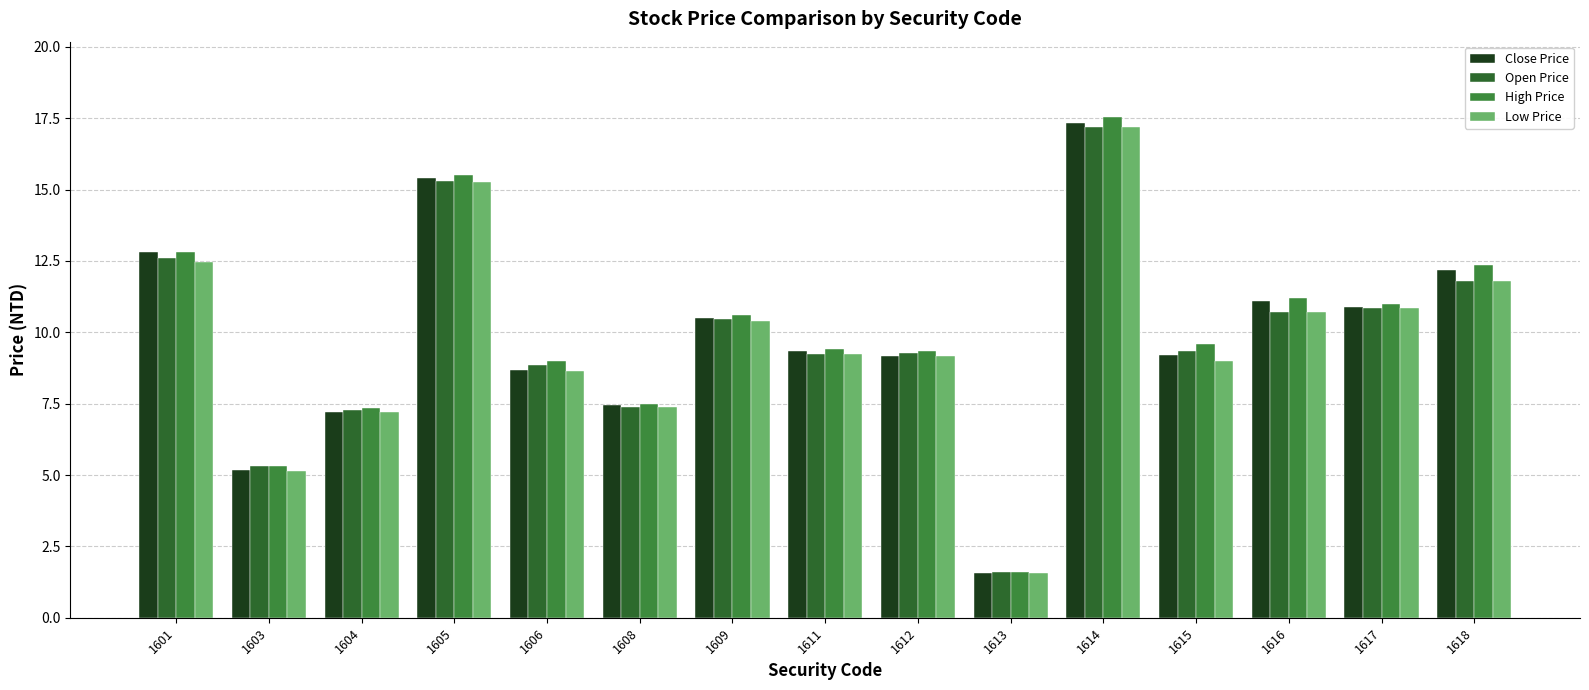

Which series has the largest range (max minus min)?

High Price